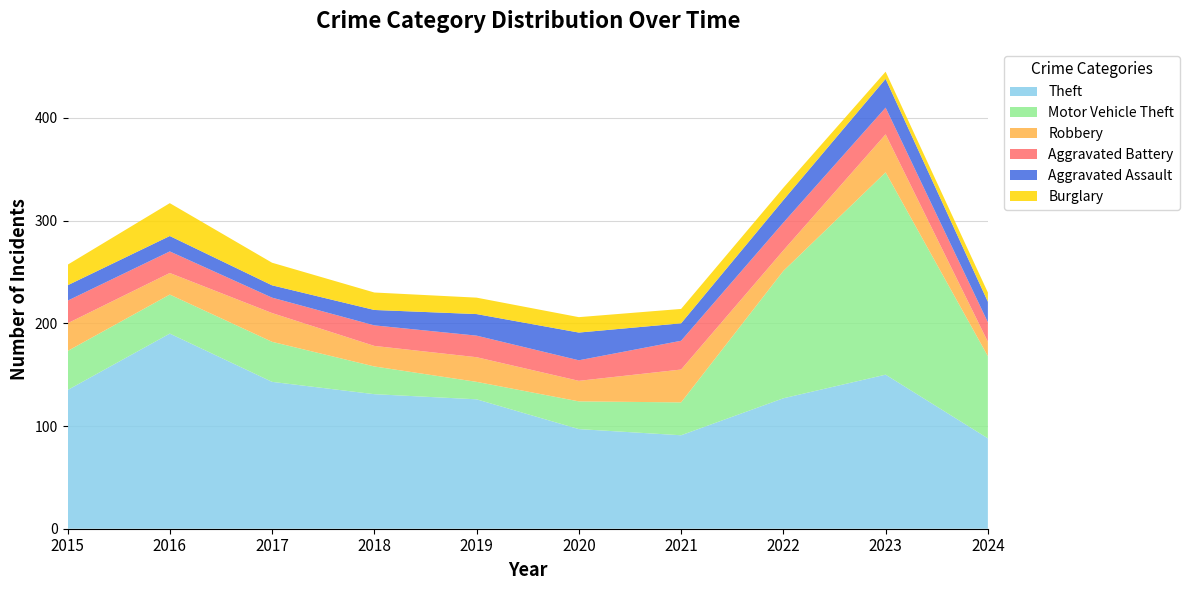

Reading left to right, extract all data points from this chart.

Theft: 2015=135	2016=190	2017=143	2018=131	2019=126	2020=97	2021=91	2022=127	2023=150	2024=88
Motor Vehicle Theft: 2015=38	2016=38	2017=39	2018=27	2019=17	2020=27	2021=32	2022=124	2023=197	2024=80
Robbery: 2015=27	2016=21	2017=28	2018=20	2019=24	2020=20	2021=32	2022=20	2023=37	2024=14
Aggravated Battery: 2015=22	2016=21	2017=15	2018=20	2019=21	2020=20	2021=28	2022=27	2023=26	2024=19
Aggravated Assault: 2015=15	2016=15	2017=12	2018=15	2019=21	2020=27	2021=17	2022=22	2023=28	2024=20
Burglary: 2015=20	2016=32	2017=22	2018=17	2019=16	2020=15	2021=14	2022=12	2023=7	2024=9